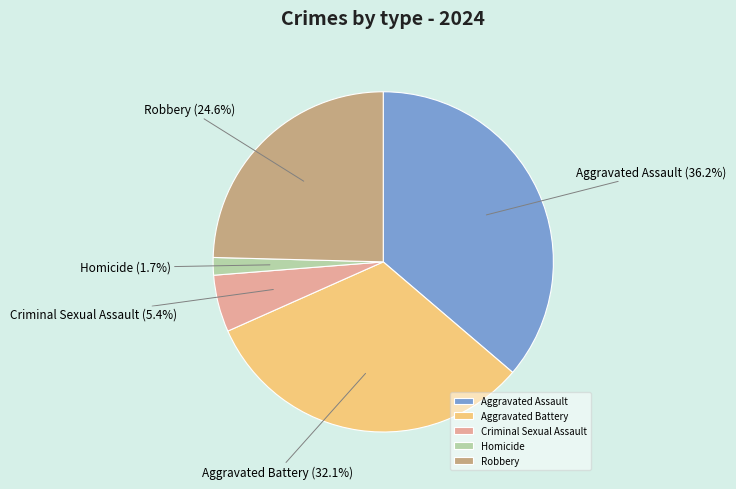

Approximately how many times larger is the value at Aggravated Assault compared to Criminal Sexual Assault?

6.7